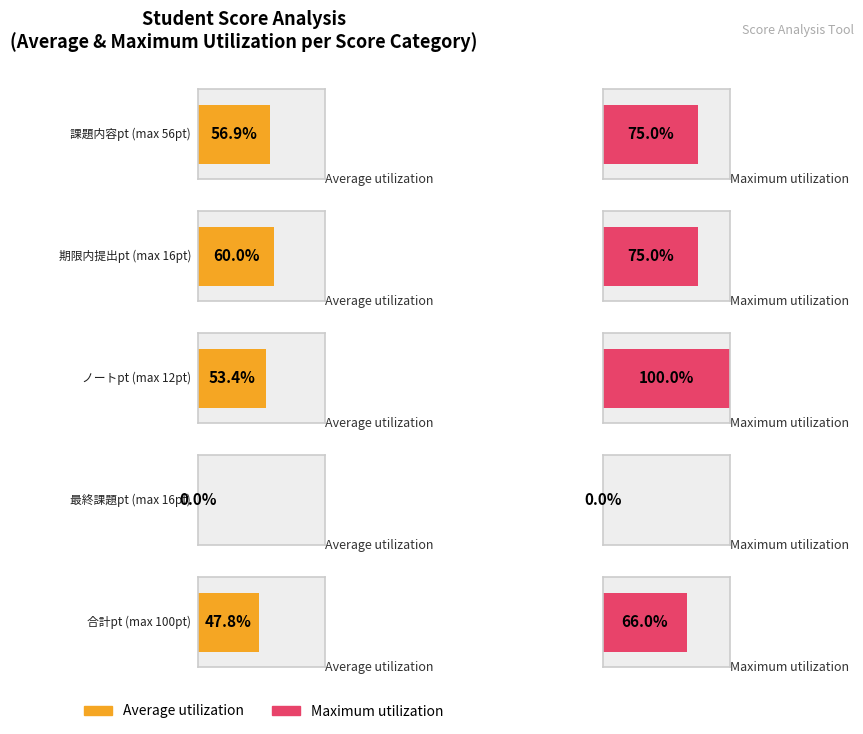

Which series has the widest spread of values?

Maximum utilization